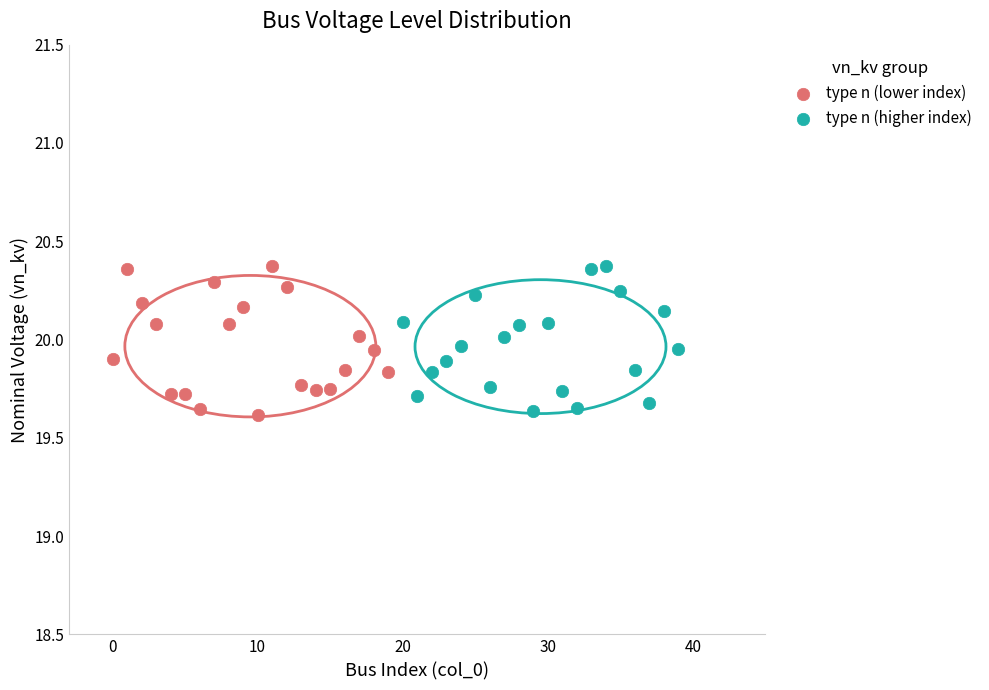

What are all the series names shown in the legend?

type n (lower index), type n (higher index)